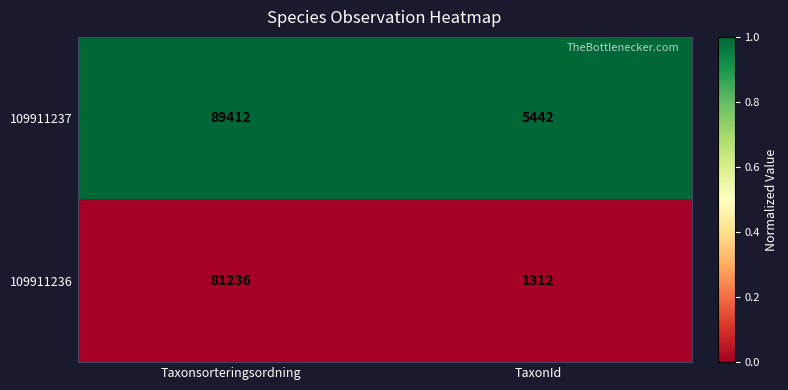

Which label corresponds to the largest value in the chart?

Taxonsorteringsordning